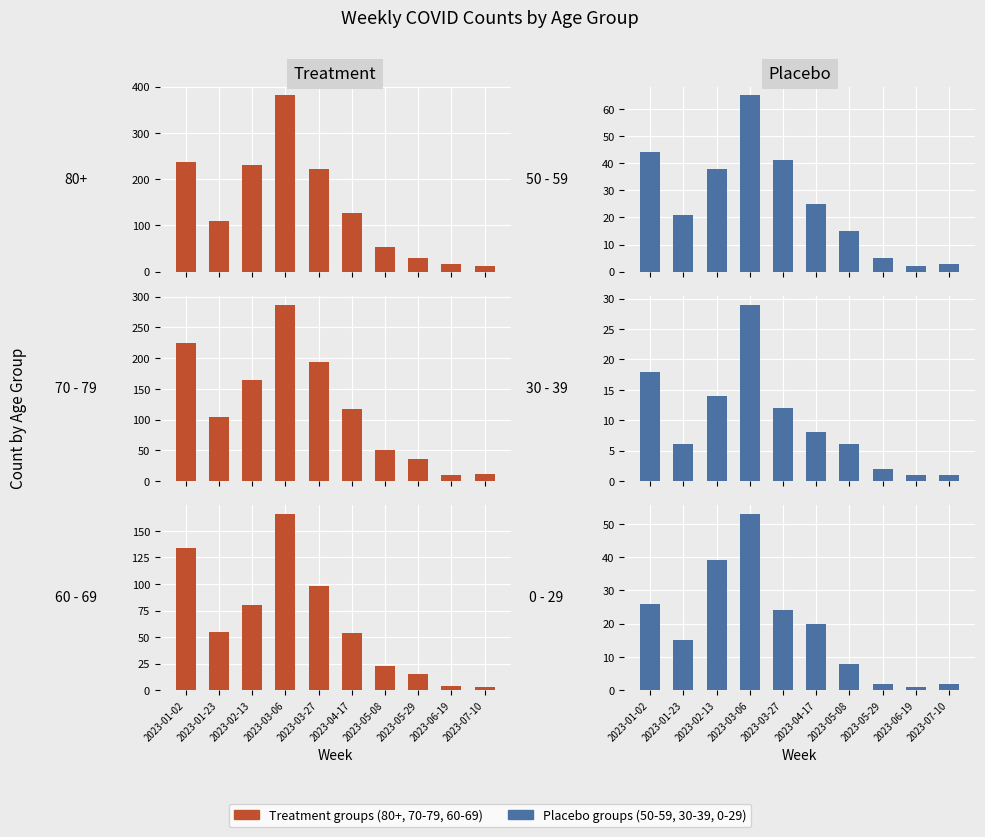

What is the maximum value for 70 - 79?

287